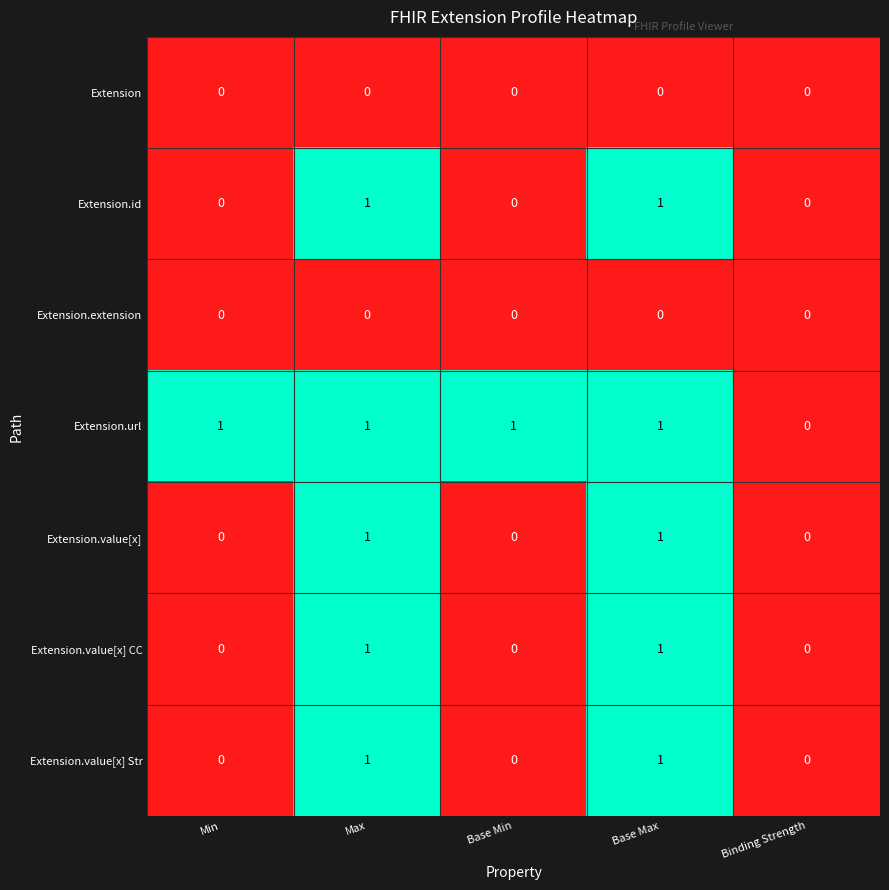

Is the value of Extension at Binding Strength greater than the value of Extension.url at Base Min?

No